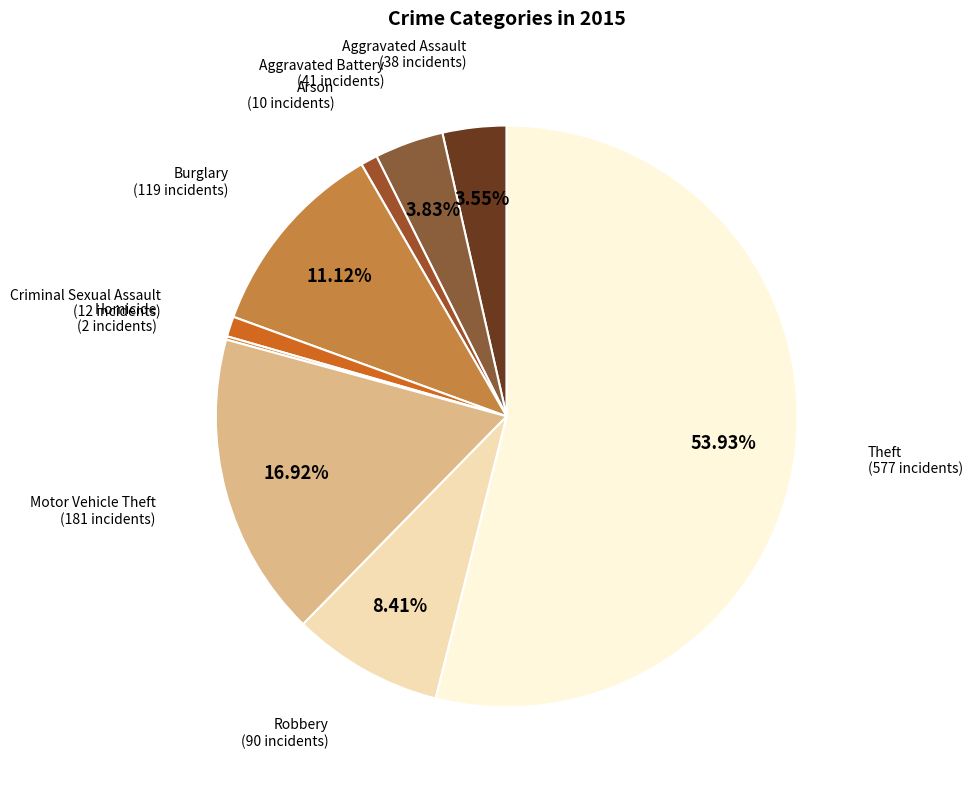

To the nearest percent, what is the combined percentage of Arson and Robbery?

9%